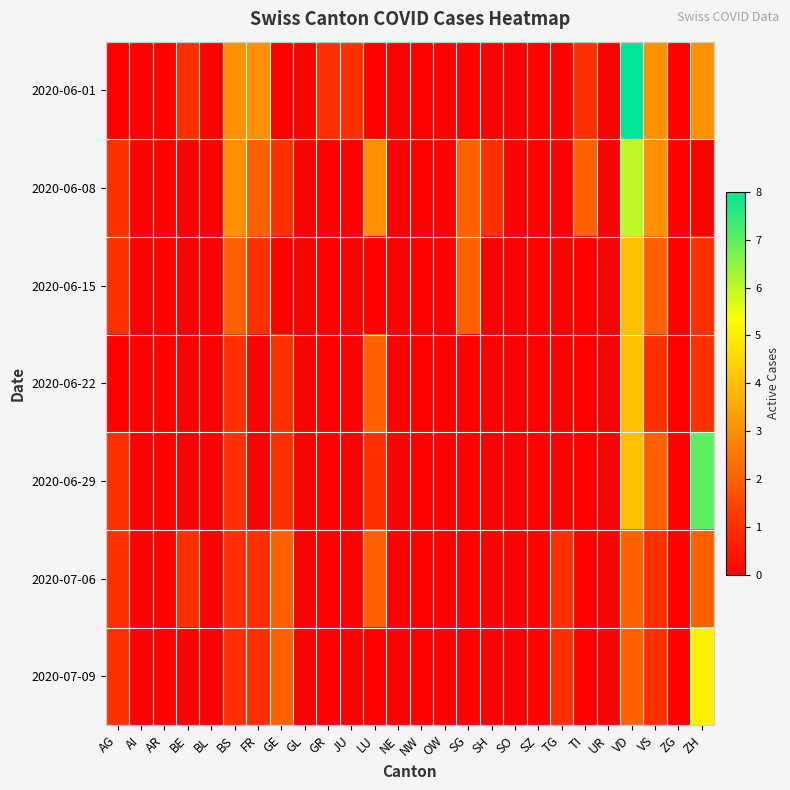

Which series changed the most between SZ and ZG?

2020-06-01